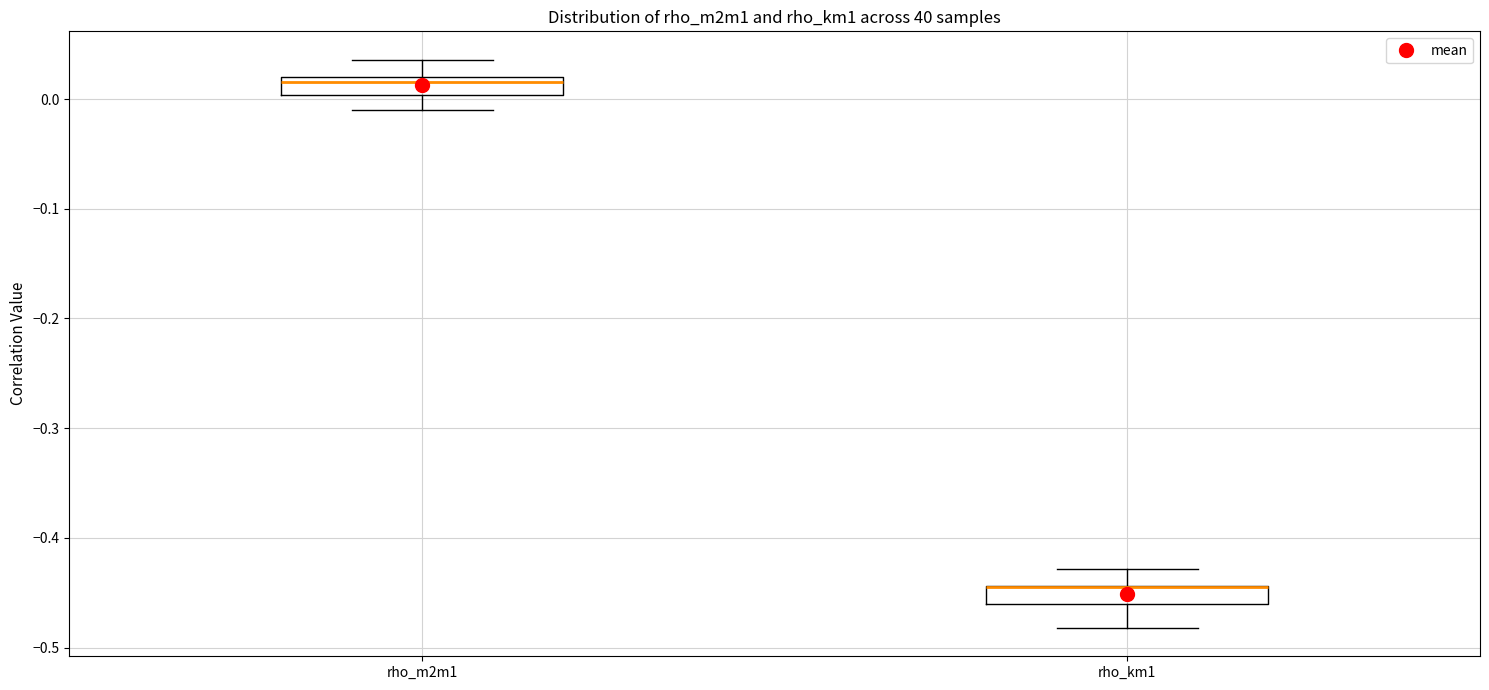

Reading left to right, read every box against the y-axis: the position of its median line, the range the box covers, and the ends of its whiskers. The values are not printed on the chart, so give them approximately, as read against the axis.

rho_m2m1: median 0.02 (just below the box's upper edge), box 0.00 to 0.02, whiskers -0.01 to 0.04
rho_km1: median -0.44 (drawn on the box's upper edge), box -0.46 to -0.44, whiskers -0.48 to -0.43